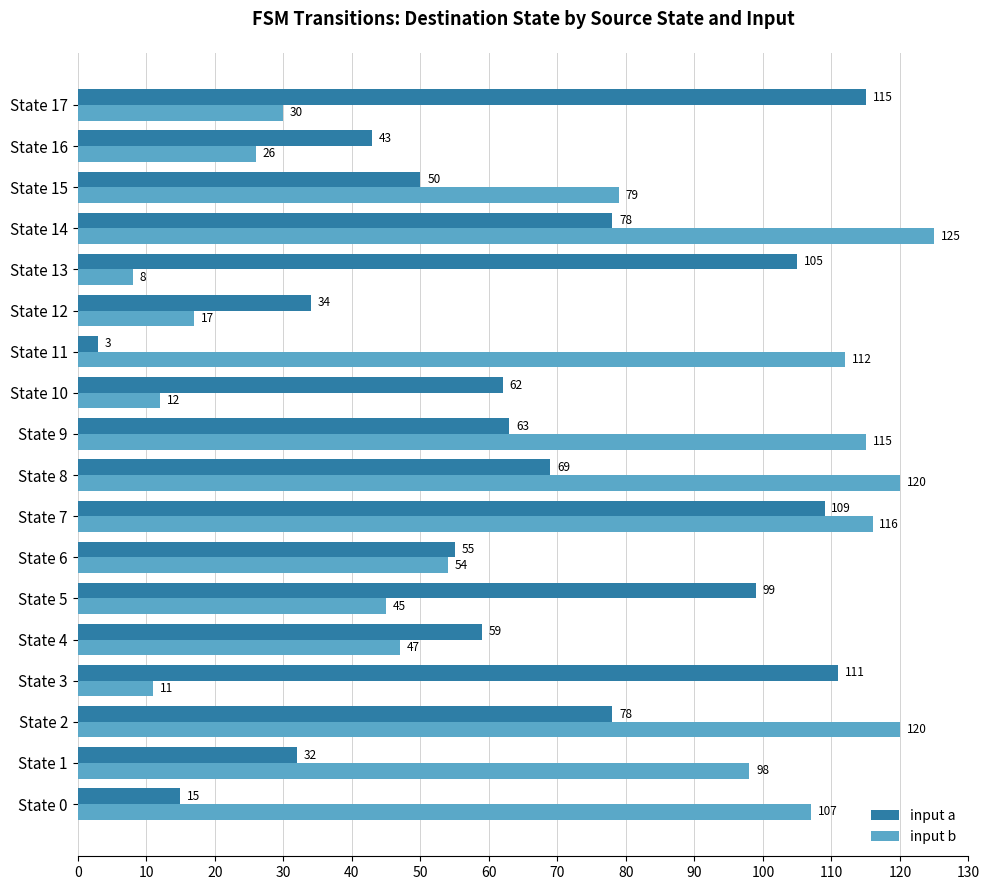

How many categories are shown in the chart?

18